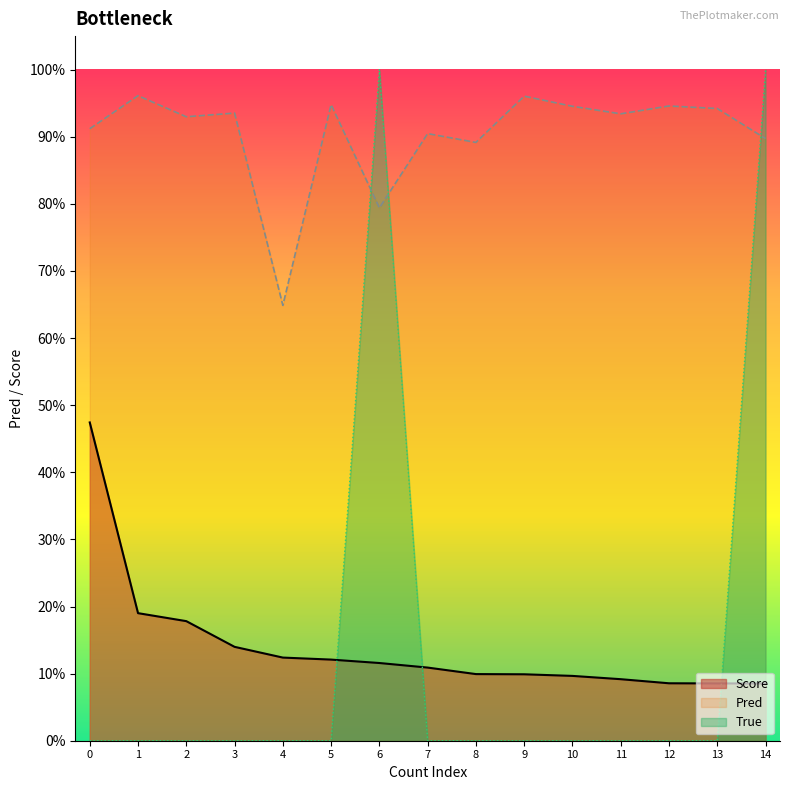

List the series in order of their peak value, lowest first.

Score, Pred, True